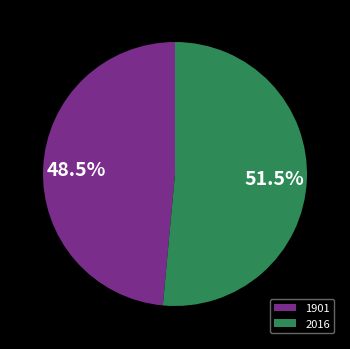

Which category has the smallest portion of the pie?

1901